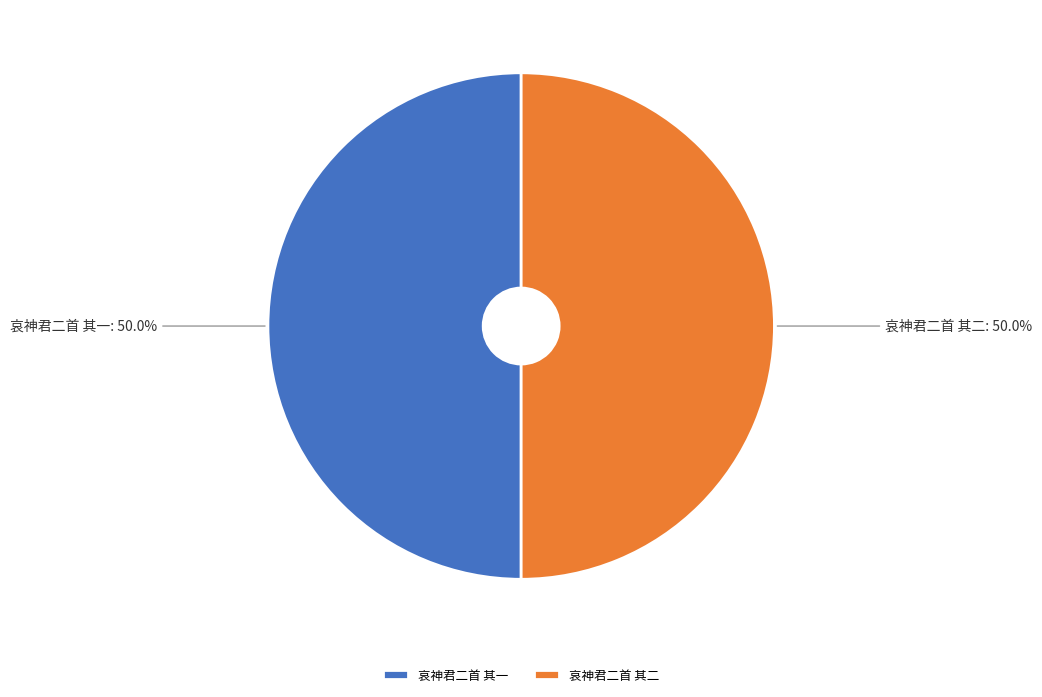

Is the sum of 哀神君二首 其二 and 哀神君二首 其一 greater than half?

Yes